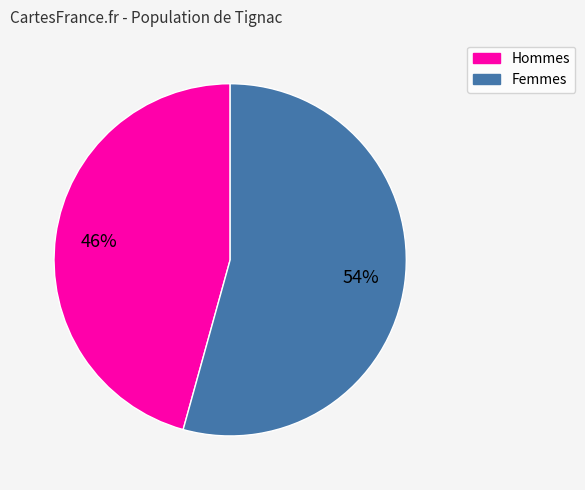

To the nearest percent, what is the average slice percentage?

50%